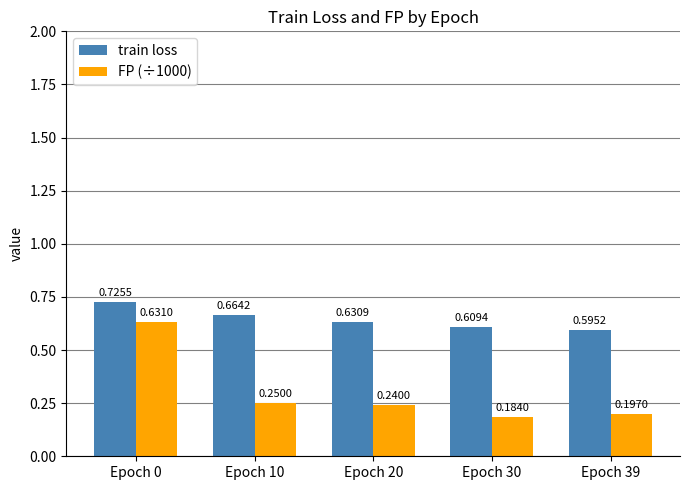

What is the sum of all FP (÷1000) values?

1.5